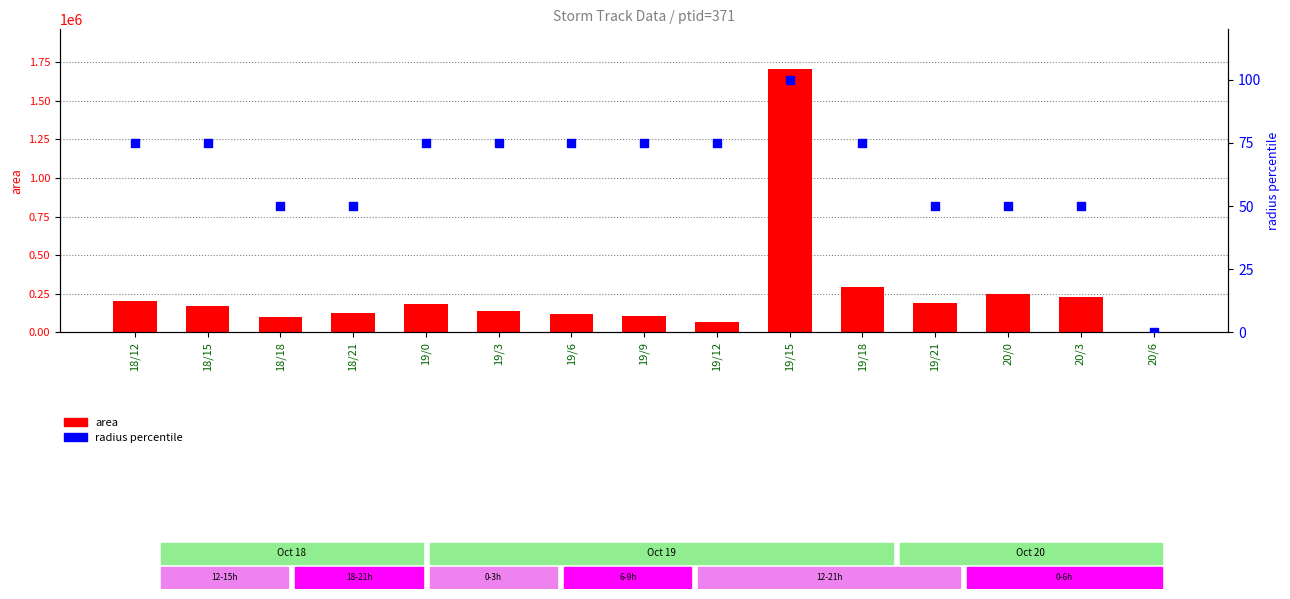

What are all the series names shown in the legend?

area, radius percentile